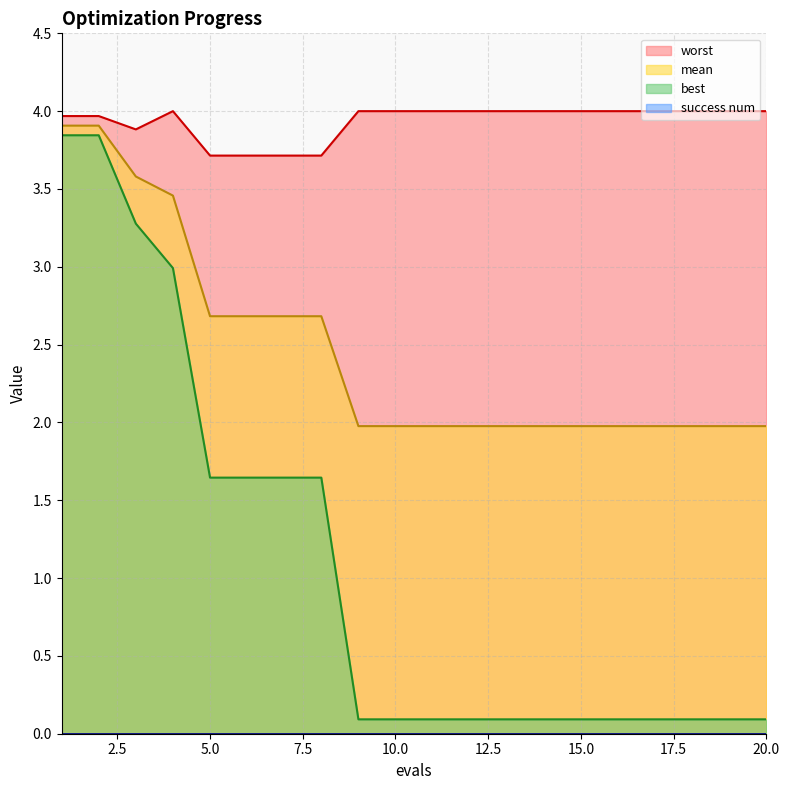

Count the number of data series in this chart.

4